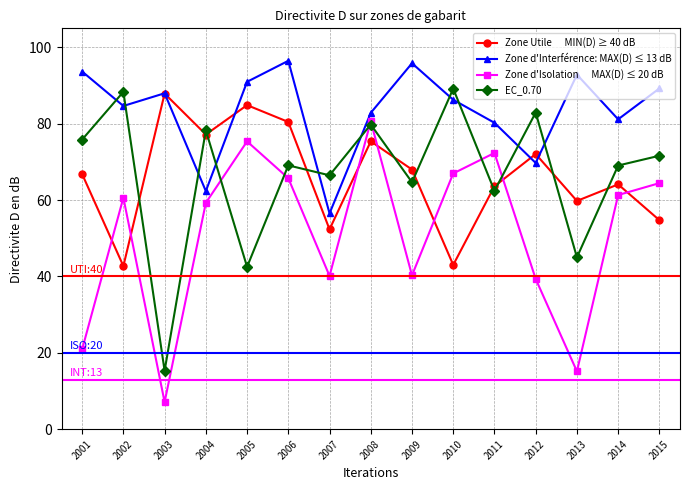

At which category does the chart reach its minimum across all series?

2003